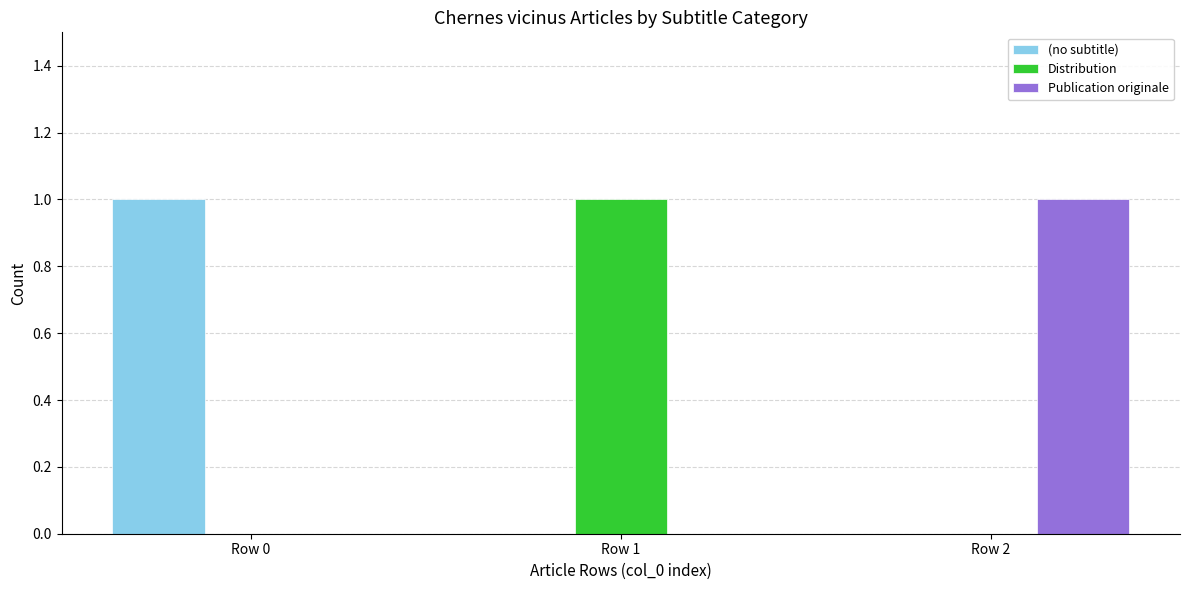

Is it true that (no subtitle) equals 0 at Row 2?

True